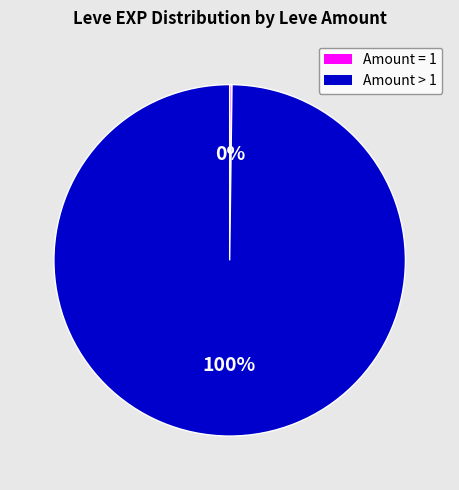

To the nearest percent, what is the difference between the largest and smallest slice percentages?

100%